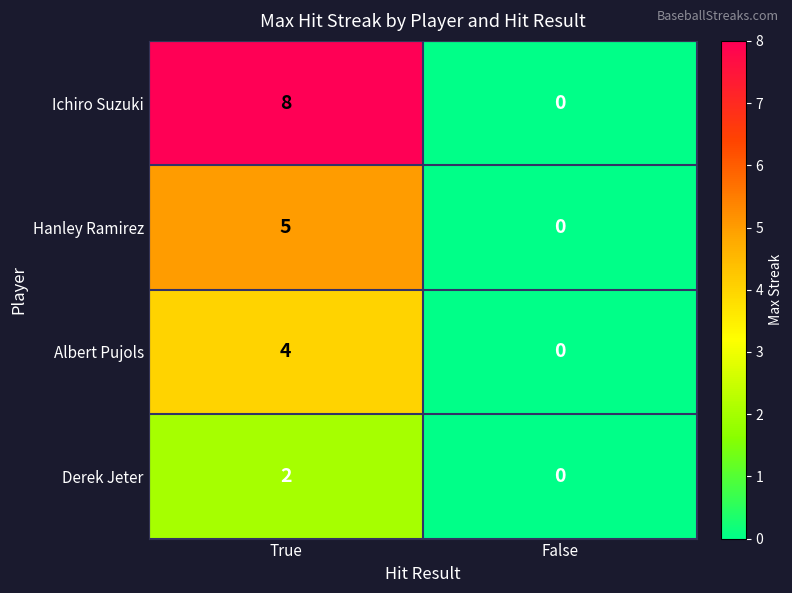

True or false: Ichiro Suzuki has a value of 0 at False.

True